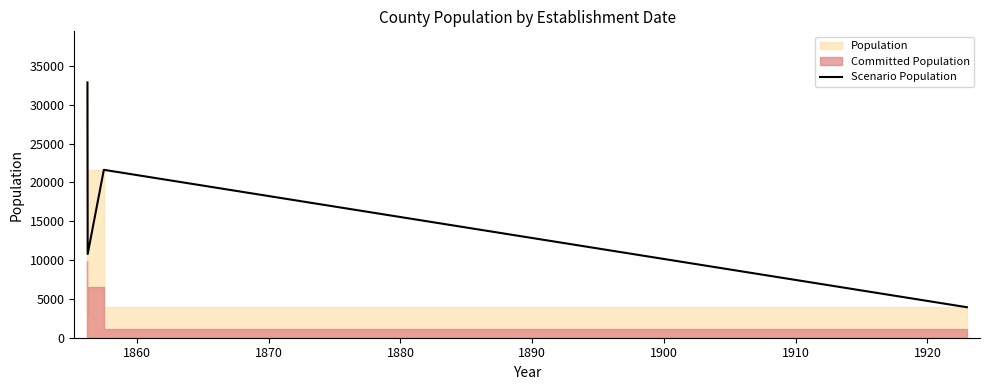

At which label is the value closest to 18400?

1870